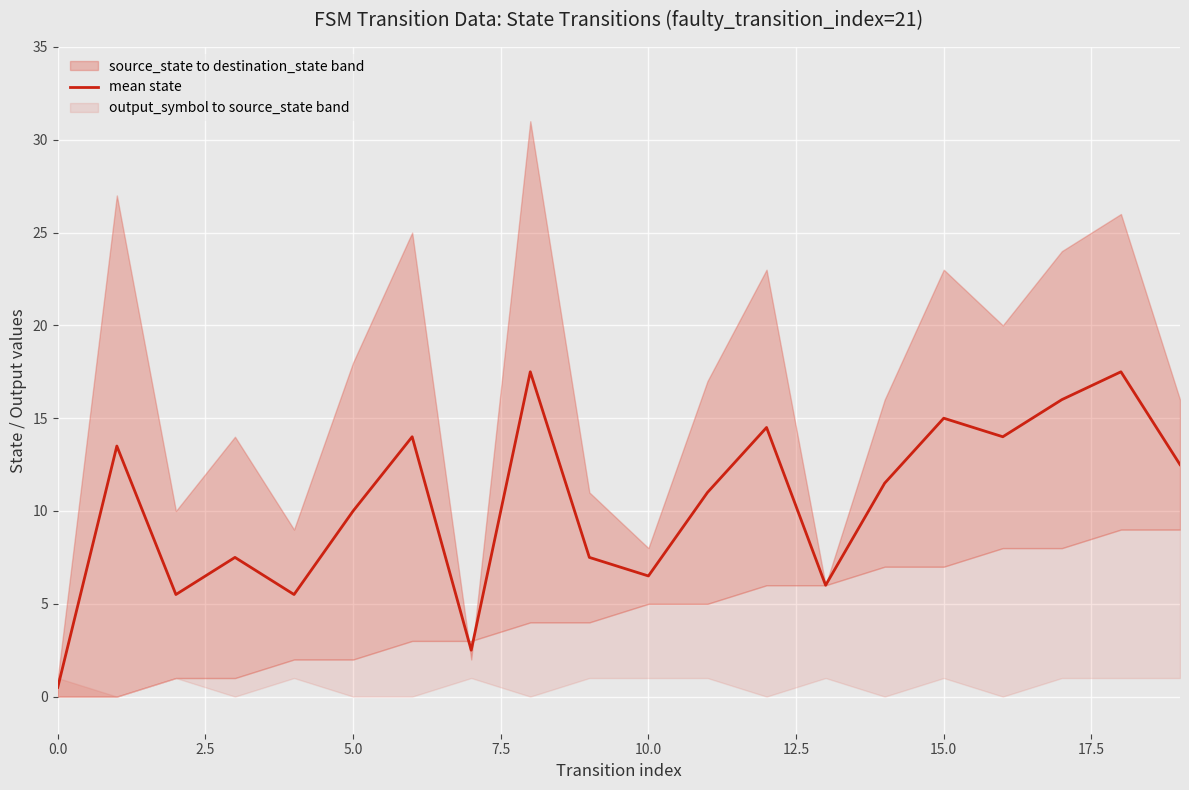

Reading right to left, list all the values displayed in this chart.

12.5	17.5	16.0	14.0	15.0	11.5	6.0	14.5	11.0	6.5	7.5	17.5	2.5	14.0	10.0	5.5	7.5	5.5	13.5	0.5